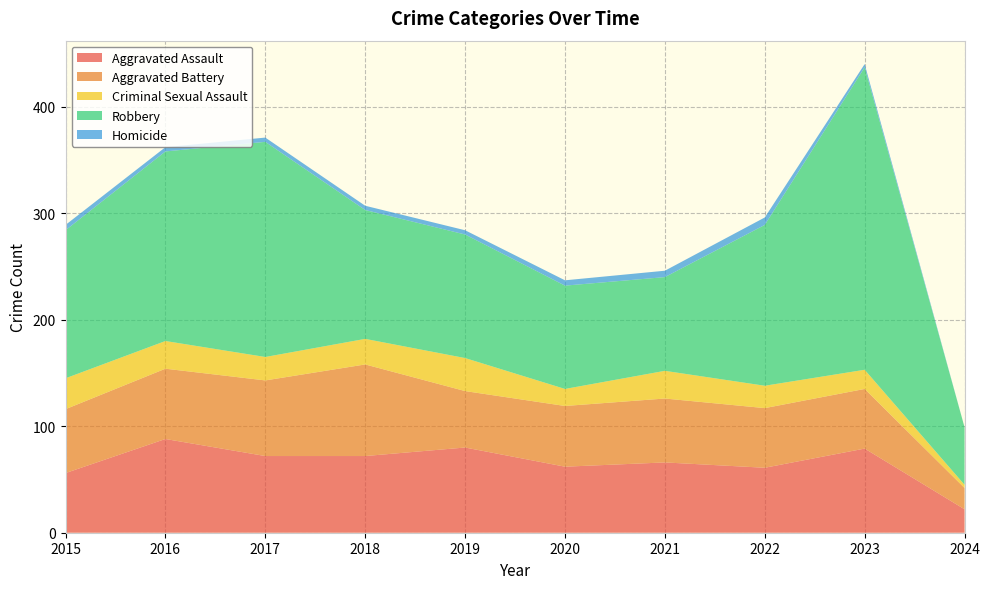

Reading left to right, transcribe all the data shown in this chart.

Aggravated Assault: 56	88	72	72	80	62	66	61	79	22
Aggravated Battery: 60	66	71	86	53	57	60	56	56	20
Criminal Sexual Assault: 29	26	22	24	31	16	26	21	18	3
Robbery: 139	178	202	121	116	97	88	151	284	54
Homicide: 5	4	4	4	4	5	6	7	3	0